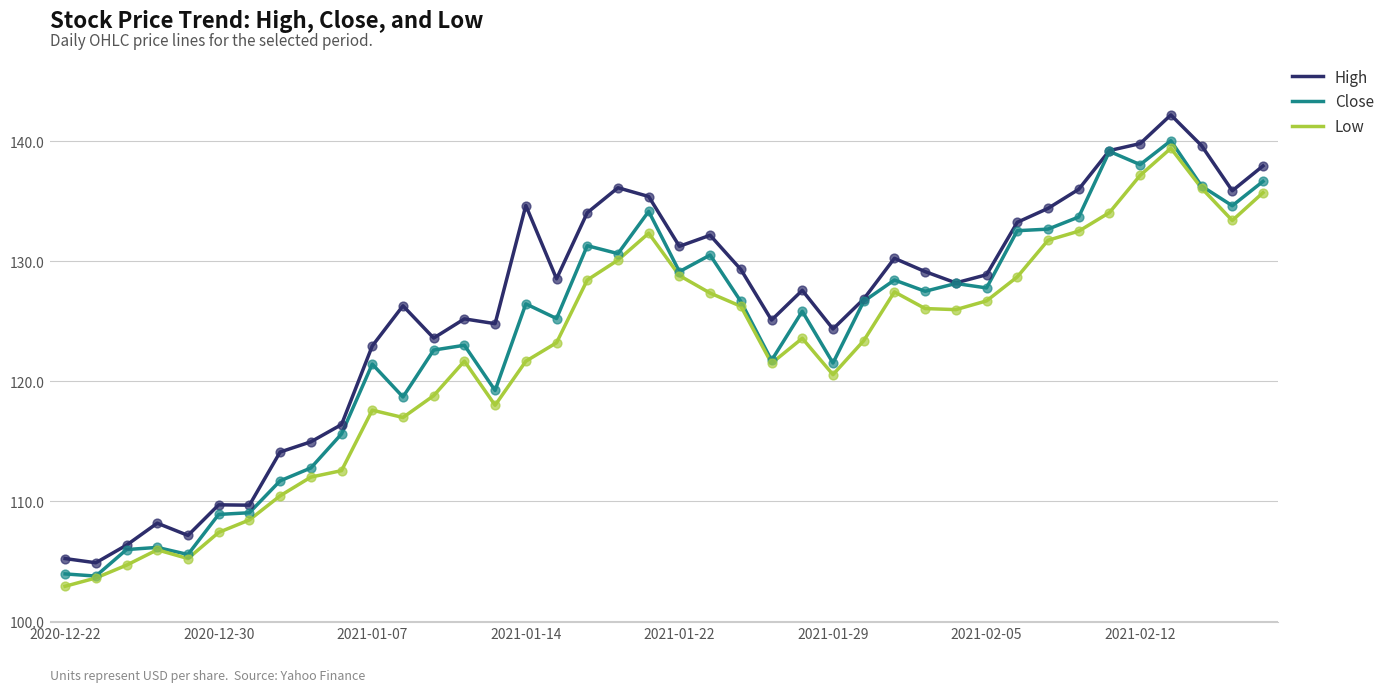

Which series has the largest total across all categories?

High